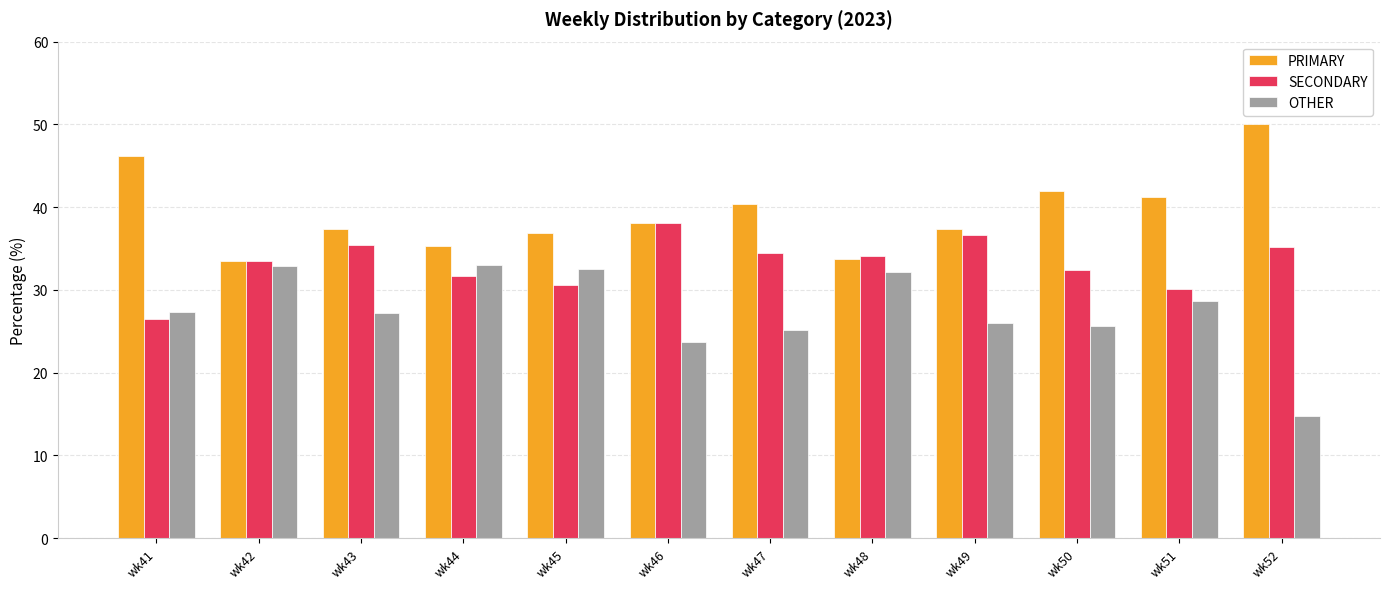

Rank the series by their maximum value, from highest to lowest.

PRIMARY, SECONDARY, OTHER